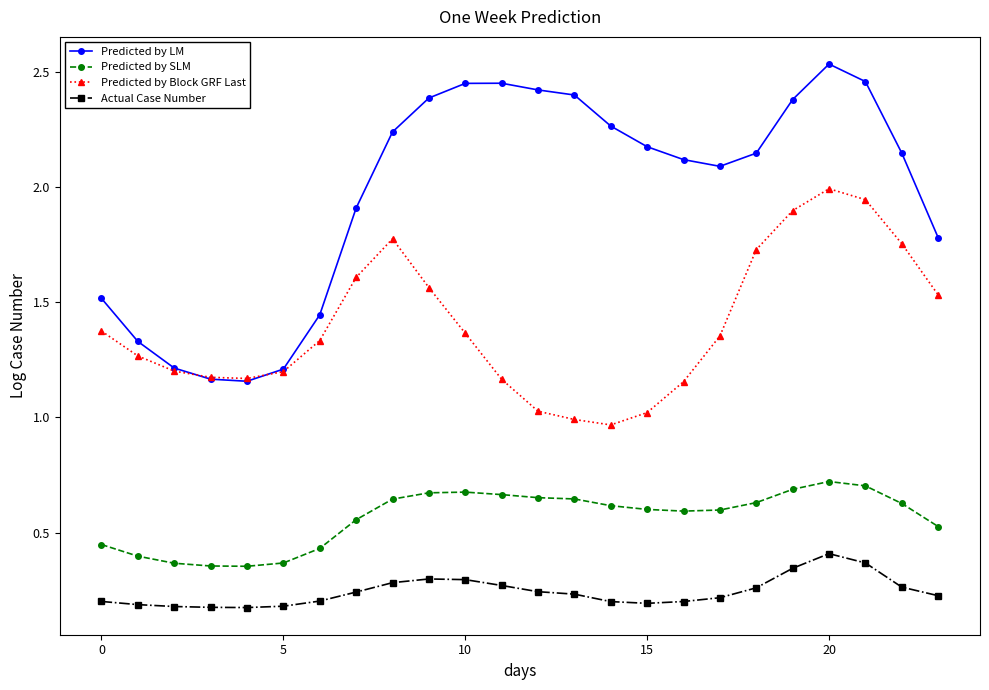

Rank the series by their maximum value, from highest to lowest.

Predicted by LM, Predicted by Block GRF Last, Predicted by SLM, Actual Case Number